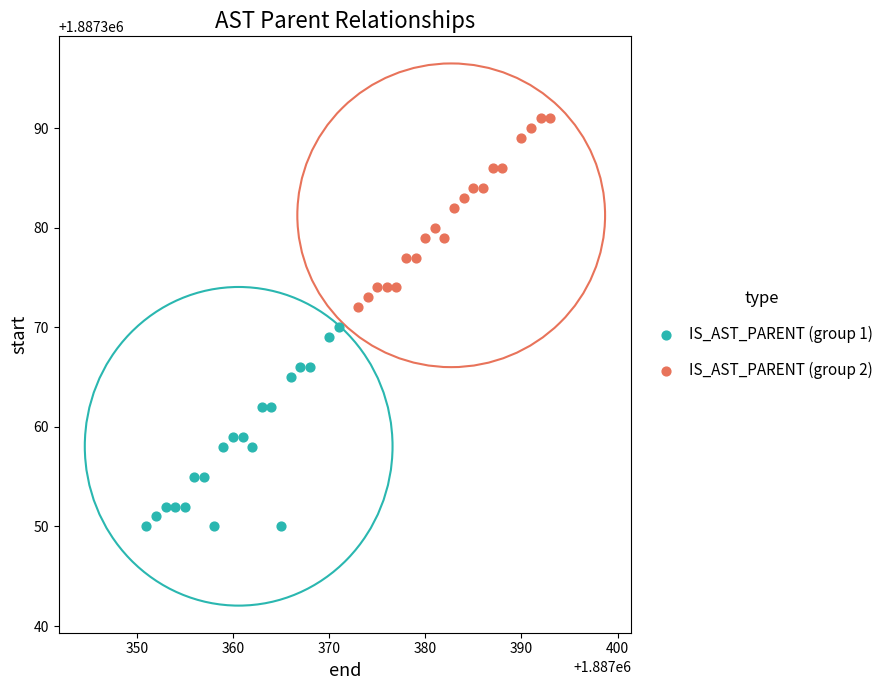

Which series has the largest Y range (max minus min)?

IS_AST_PARENT (group 1)